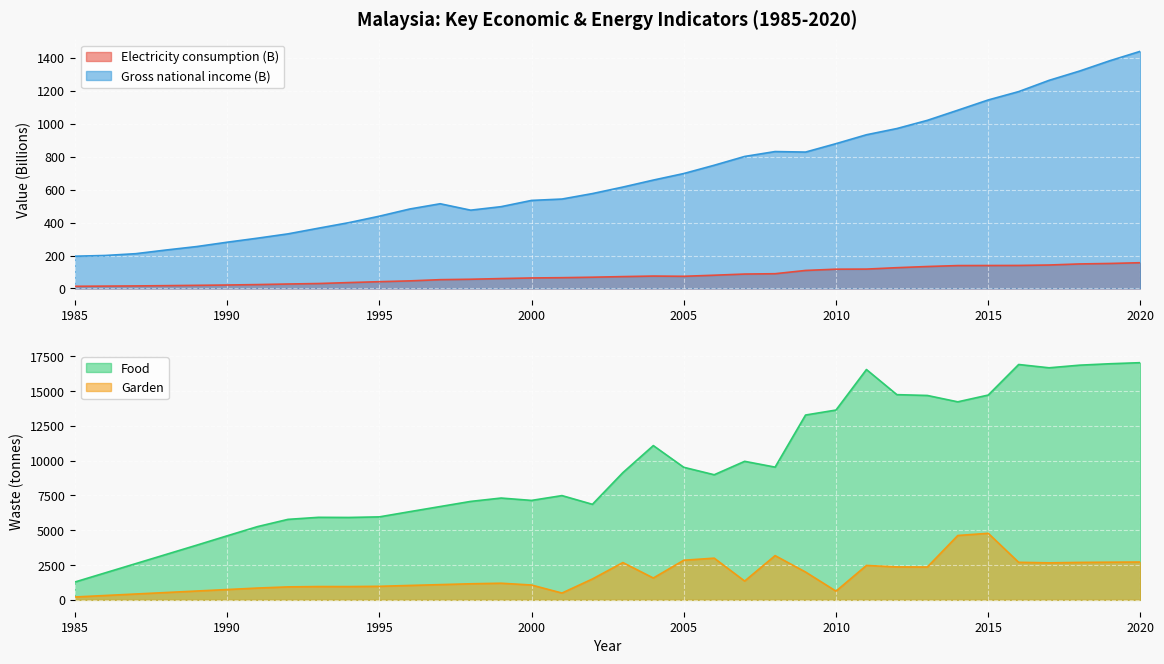

List the labels in order of Garden value, smallest first.

1985, 1986, 1987, 2001, 1988, 2010, 1989, 1990, 1991, 1992, 1994, 1993, 1995, 1996, 2000, 1997, 1998, 1999, 2007, 2002, 2004, 2009, 2013, 2012, 2011, 2017, 2003, 2018, 2016, 2019, 2020, 2005, 2006, 2008, 2014, 2015